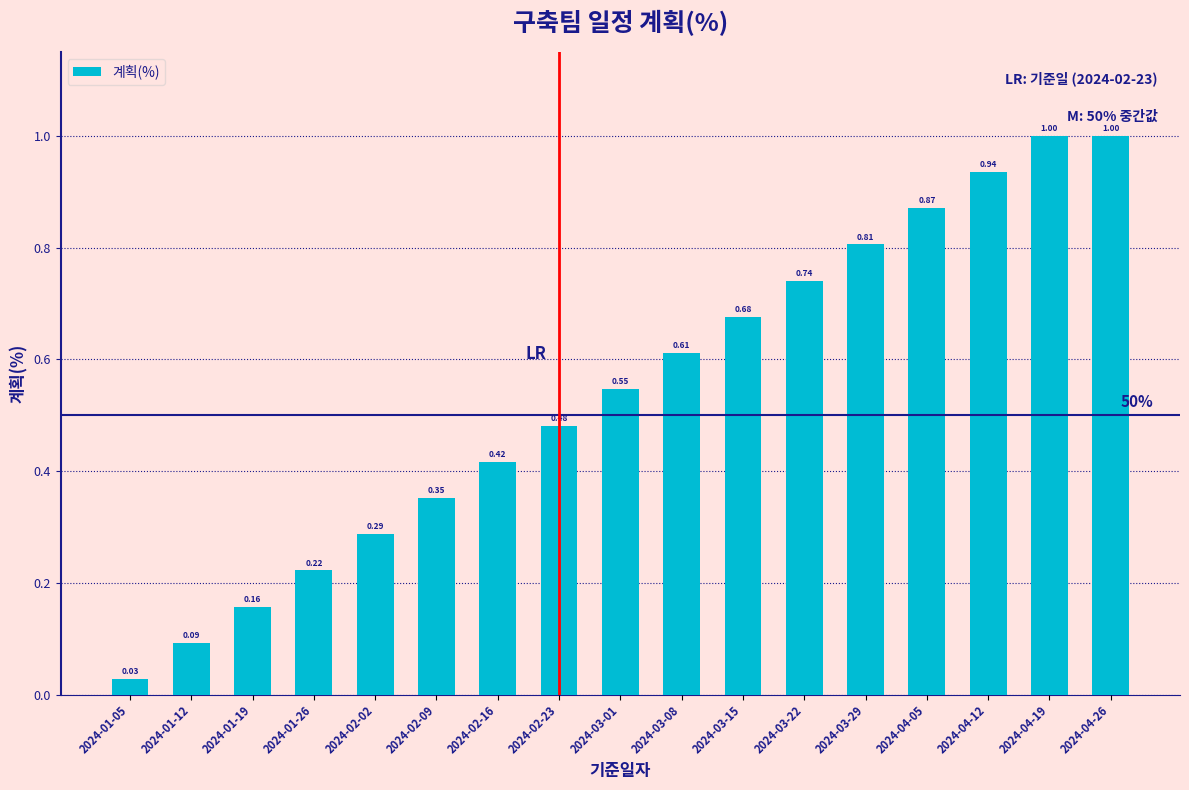

What is the change in value from 2024-01-12 to 2024-01-26?

+0.1